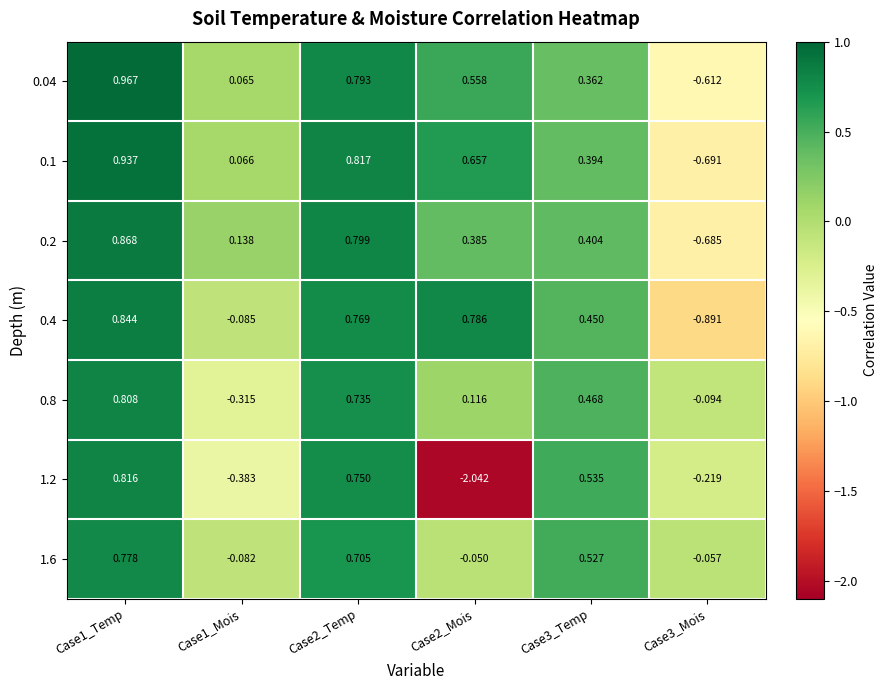

Rank the series at Case3_Temp from highest to lowest value.

1.2, 1.6, 0.8, 0.4, 0.2, 0.1, 0.04